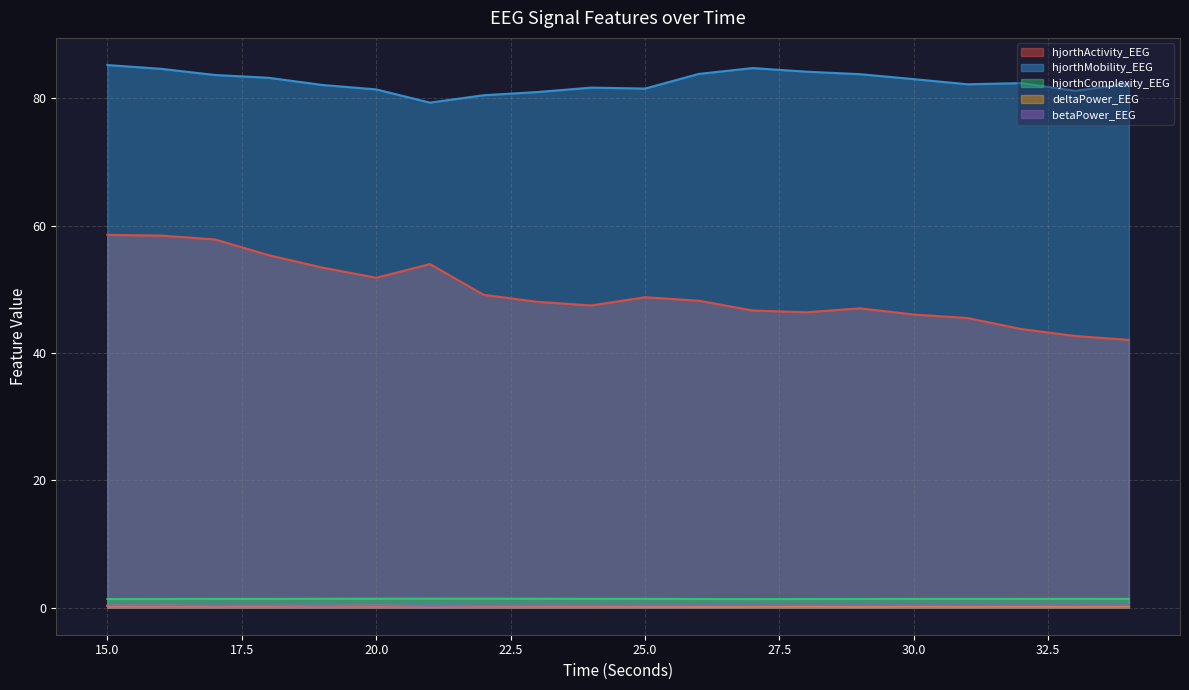

Which series has the widest spread of values?

hjorthActivity_EEG